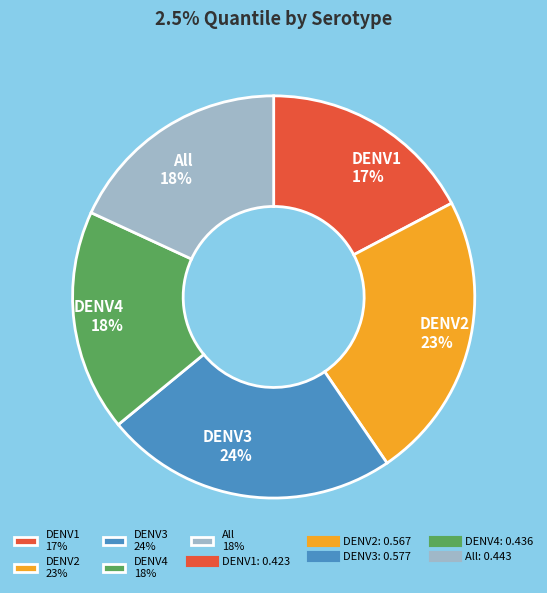

How many segments does this pie chart have?

5